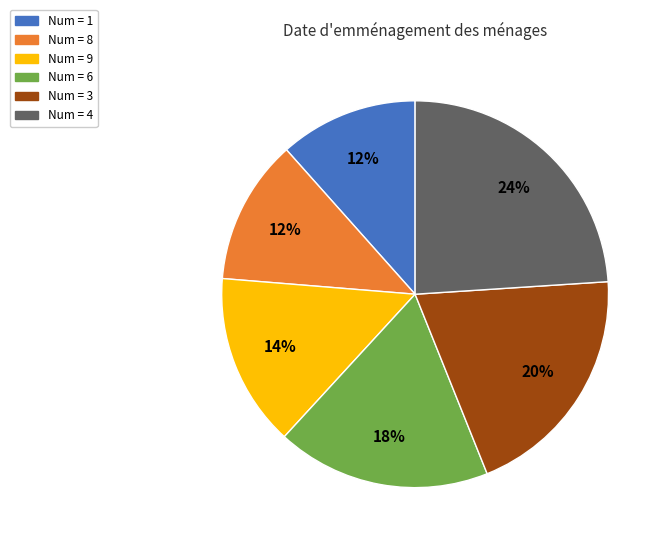

To the nearest percent, what is the average slice percentage?

17%